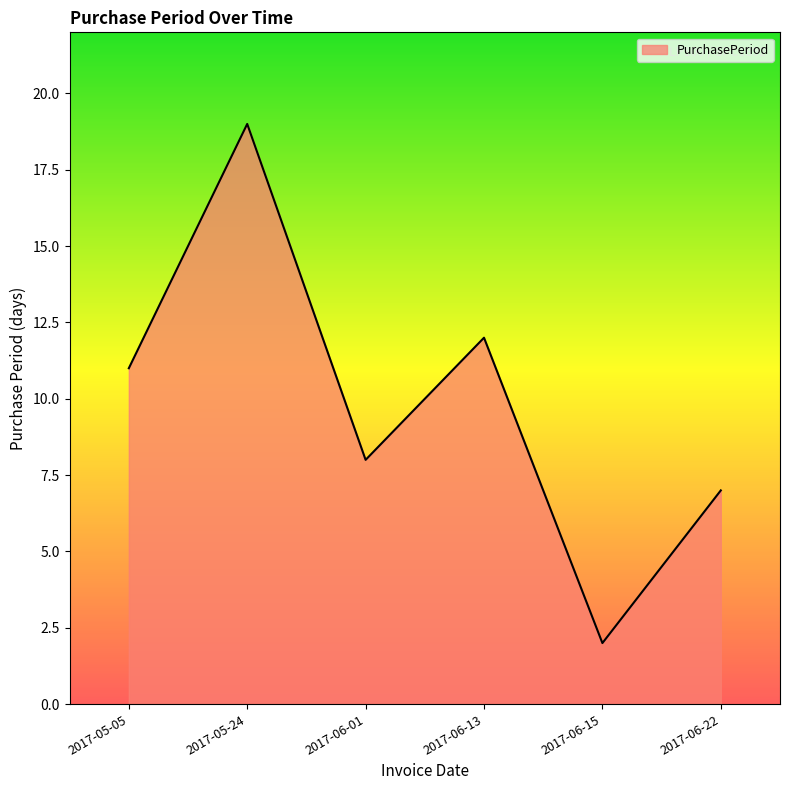

At which category does the data reach its first local valley?

2017-06-01